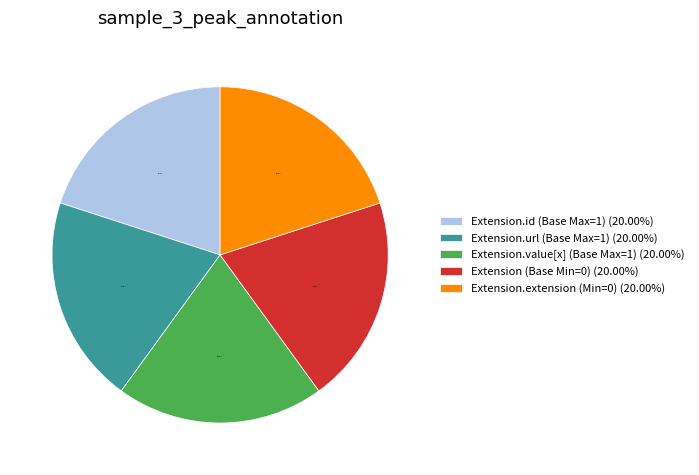

Is Extension.value[x] (Base Max=1) (20.00%) the majority of the pie?

No